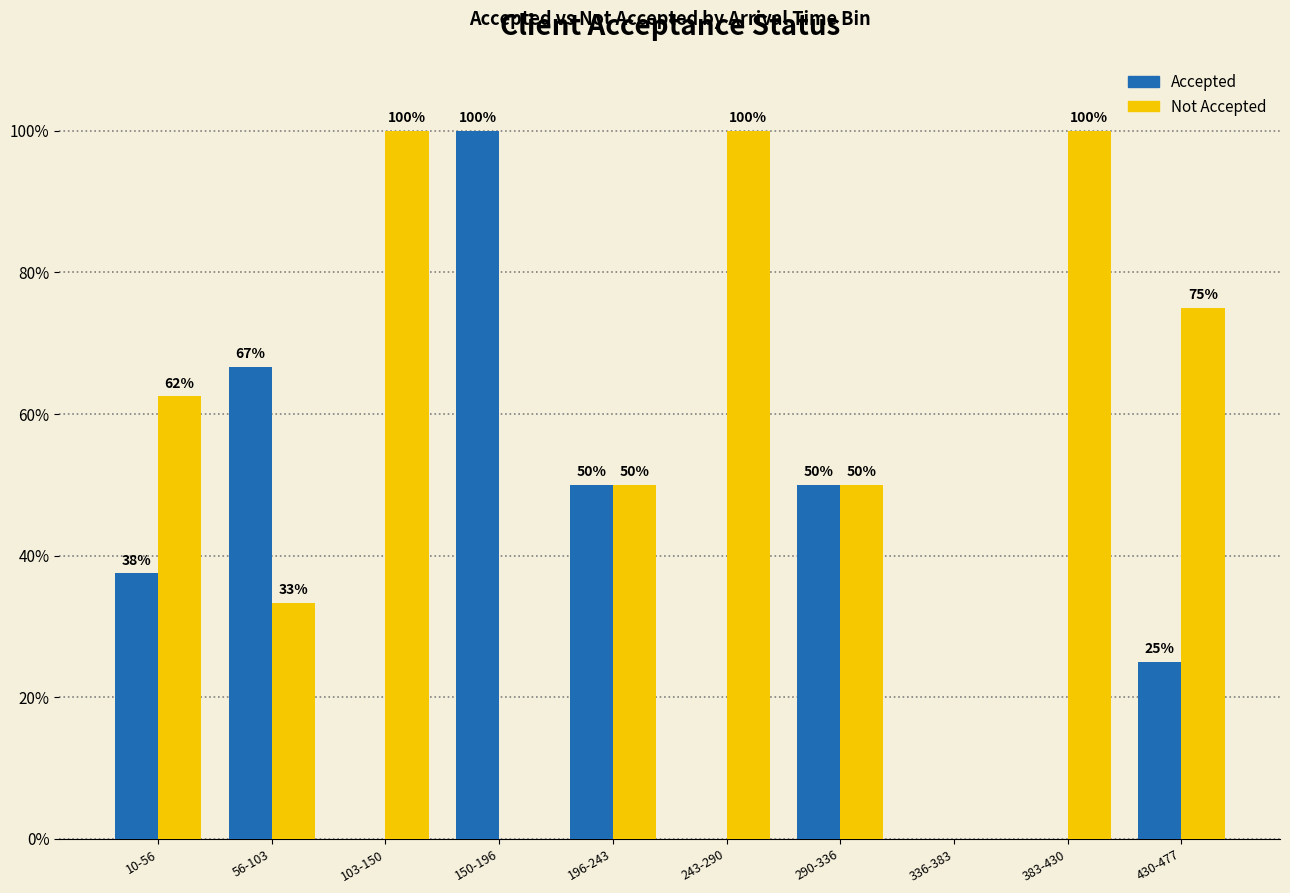

The Not Accepted series shows 75.0 at 430-477. True or false?

True